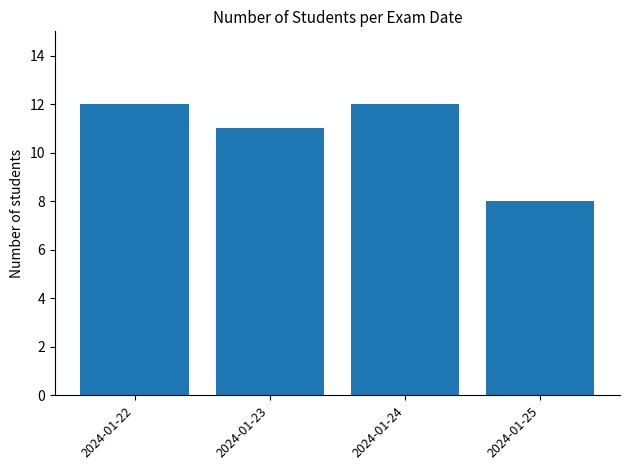

How many data points does each series have?

4